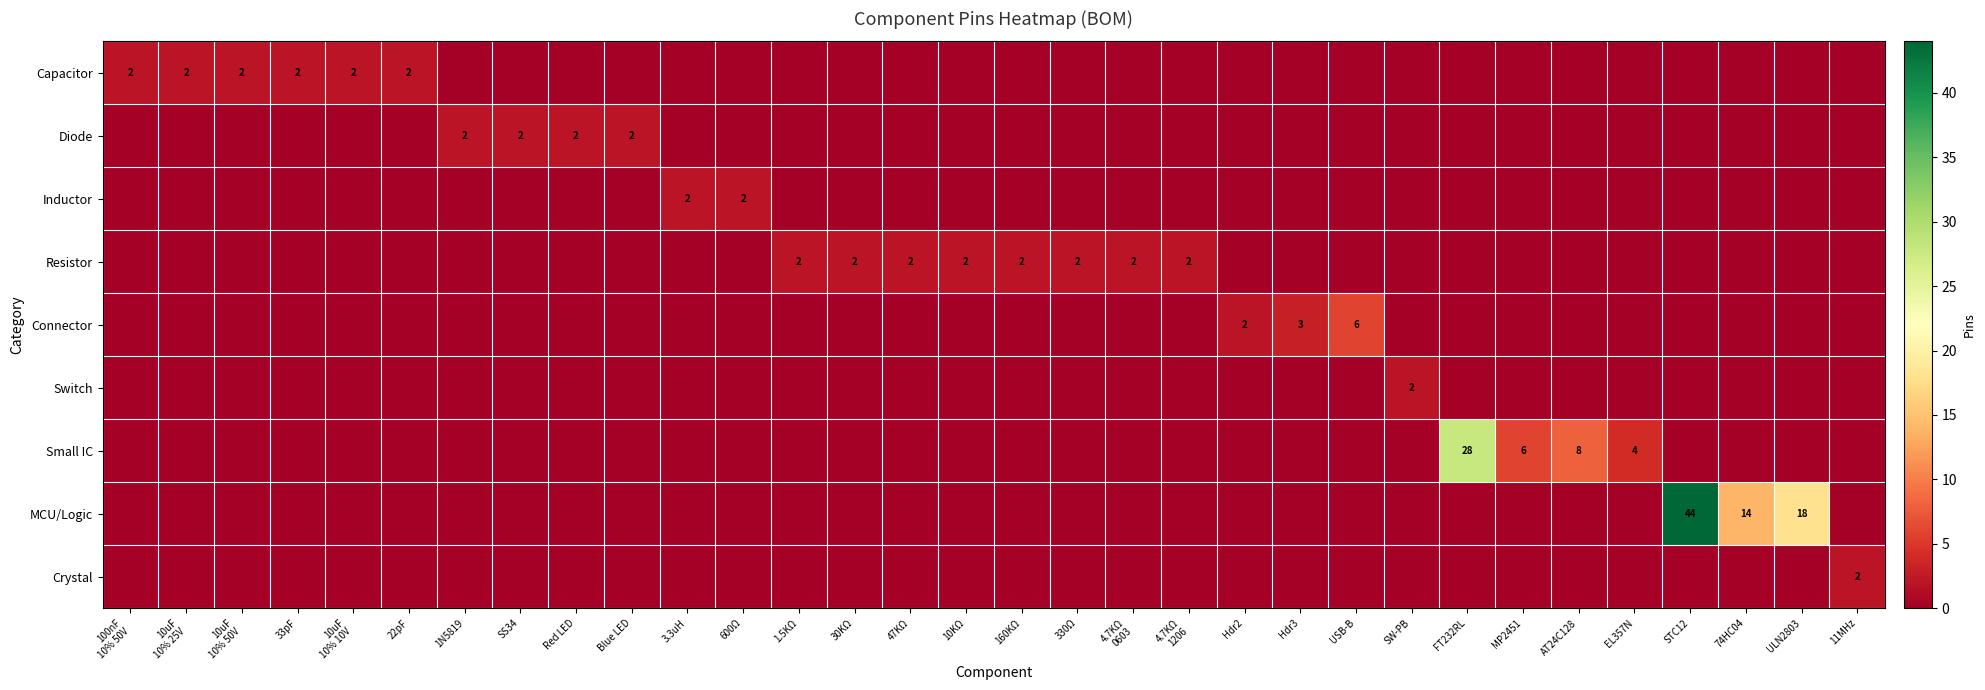

At which category is the sum across all series the highest?

STC12